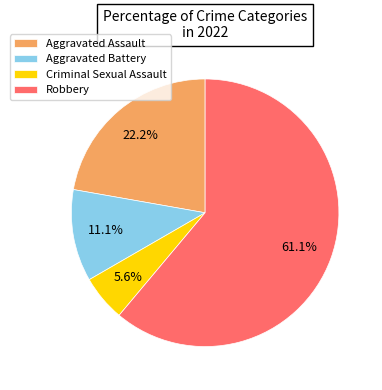

To the nearest percent, what percentage of the pie is Aggravated Battery?

11%